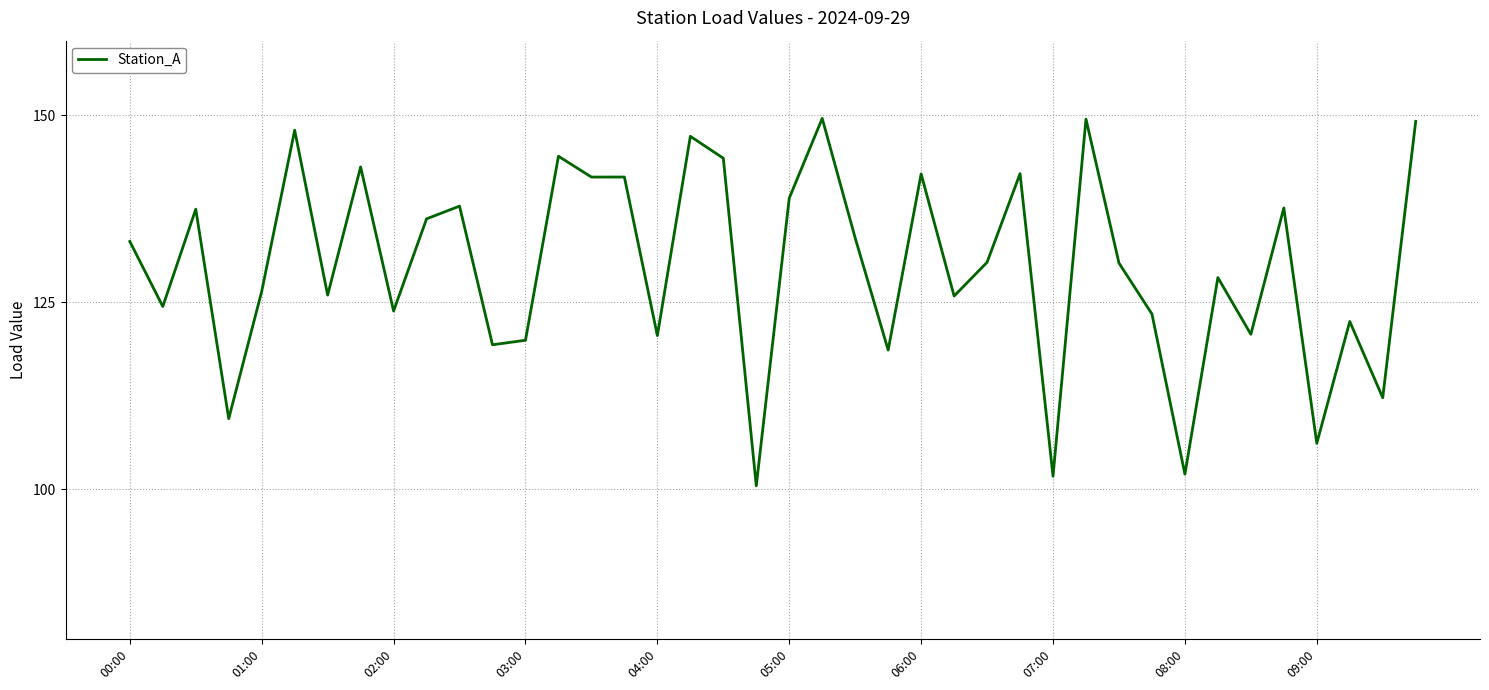

What is the difference between the maximum and minimum values?

49.1